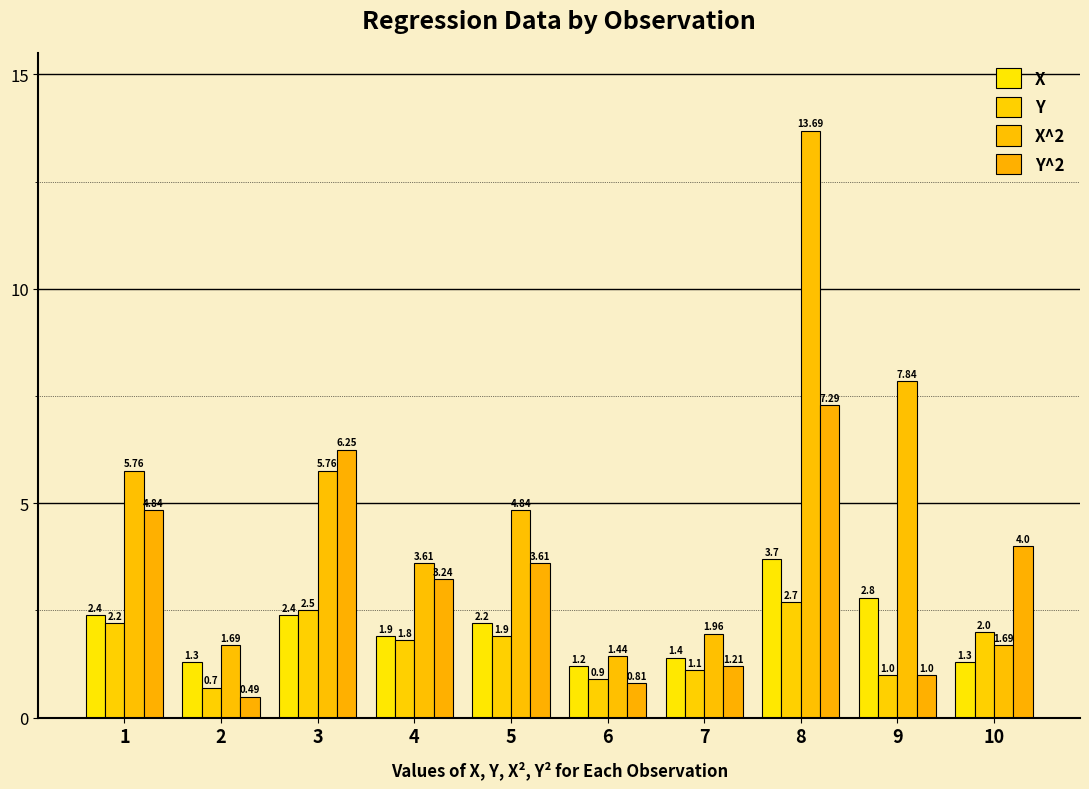

Reading left to right, list all the values displayed in this chart.

X: 1=2.4	2=1.3	3=2.4	4=1.9	5=2.2	6=1.2	7=1.4	8=3.7	9=2.8	10=1.3
Y: 1=2.2	2=0.7	3=2.5	4=1.8	5=1.9	6=0.9	7=1.1	8=2.7	9=1.0	10=2.0
X^2: 1=5.8	2=1.7	3=5.8	4=3.6	5=4.8	6=1.4	7=2.0	8=13.7	9=7.8	10=1.7
Y^2: 1=4.8	2=0.5	3=6.2	4=3.2	5=3.6	6=0.8	7=1.2	8=7.3	9=1.0	10=4.0